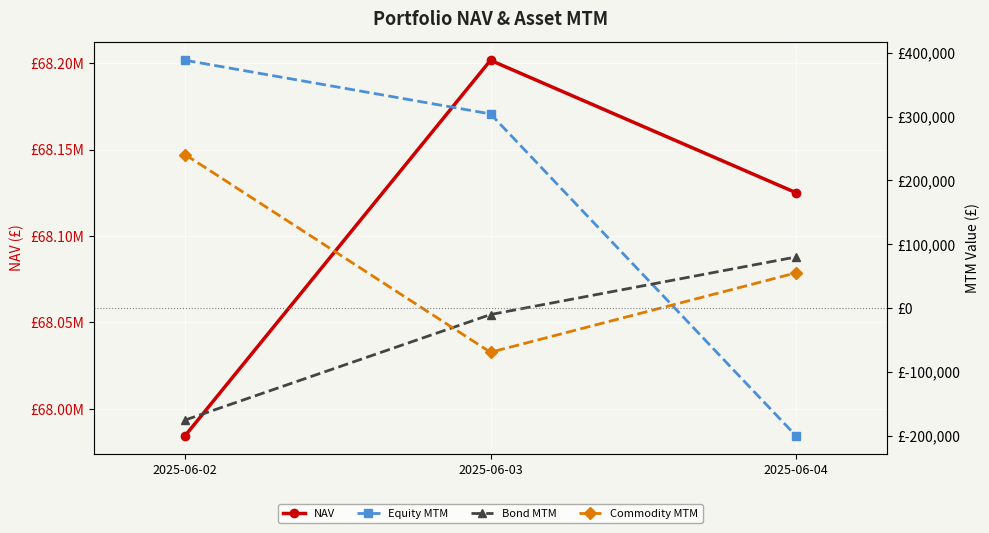

Which category has the highest value in the NAV series?

2025-06-03